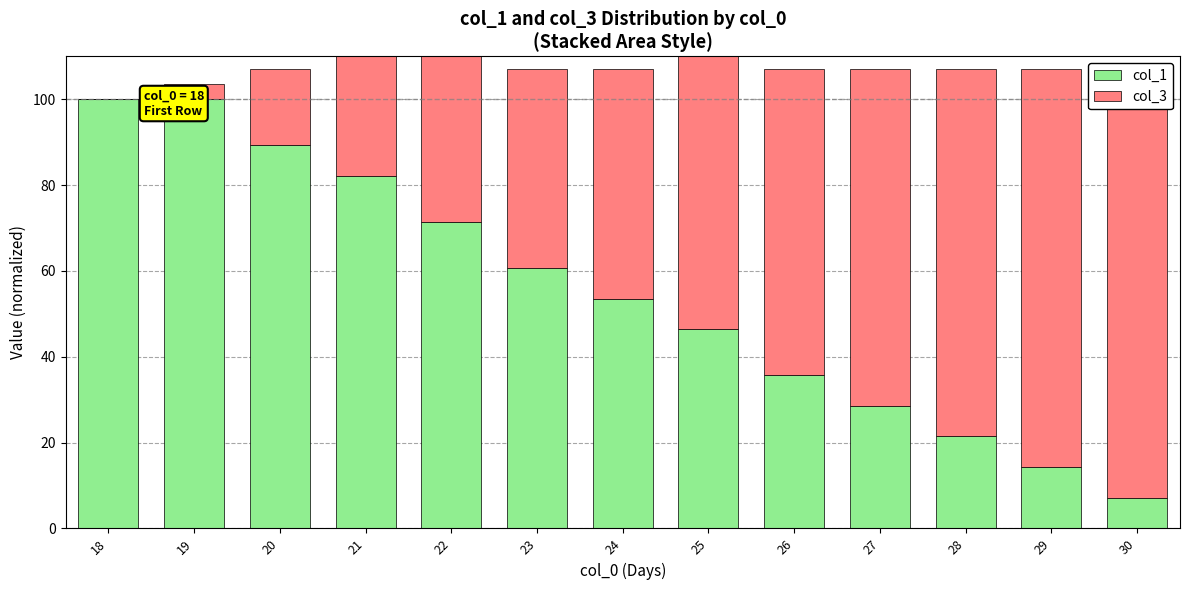

At 20, list the series in order from smallest to largest.

col_3, col_1